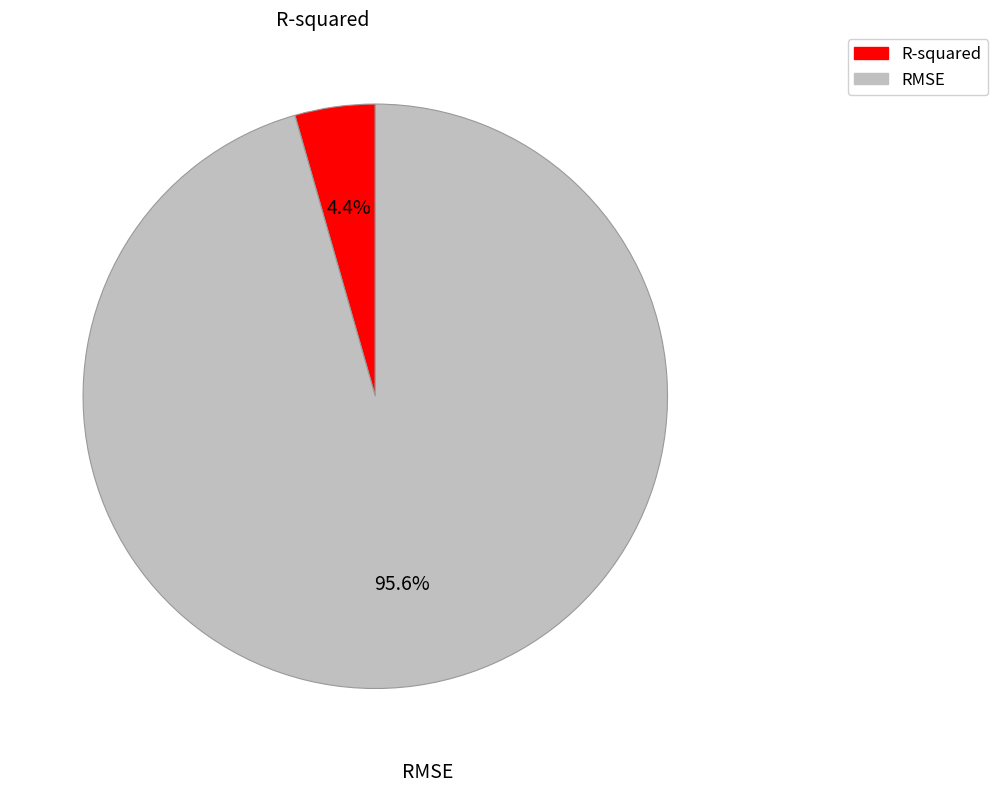

Does RMSE account for over 50% of the chart?

Yes